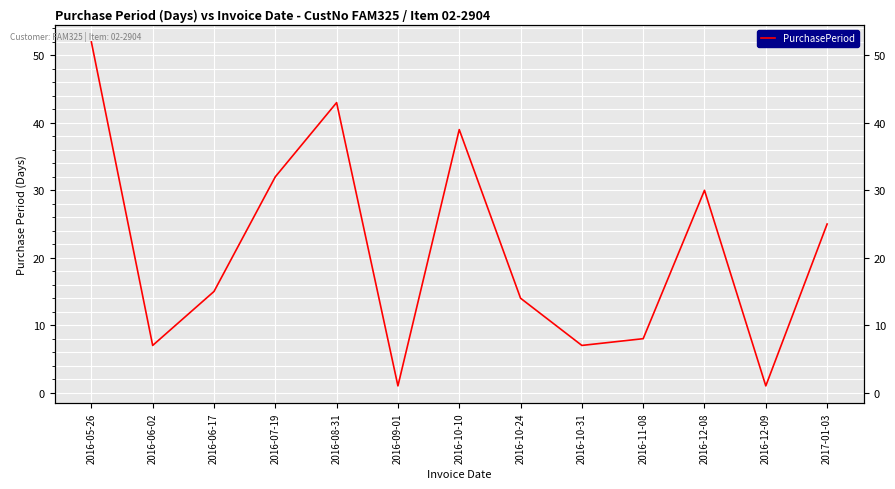

What is the label of the 10th point from the left?

2016-11-08